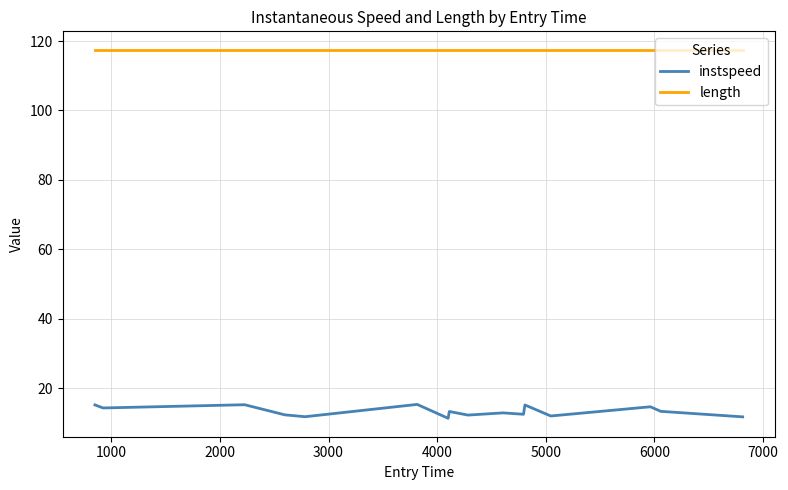

What is the difference between the maximum and minimum values in the instspeed series?

4.0